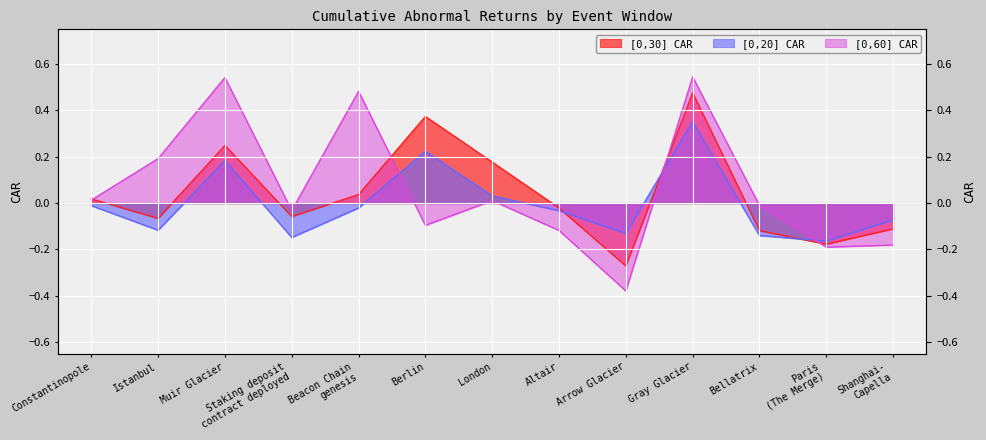

What are all the series names shown in the legend?

[0,30] CAR, [0,20] CAR, [0,60] CAR